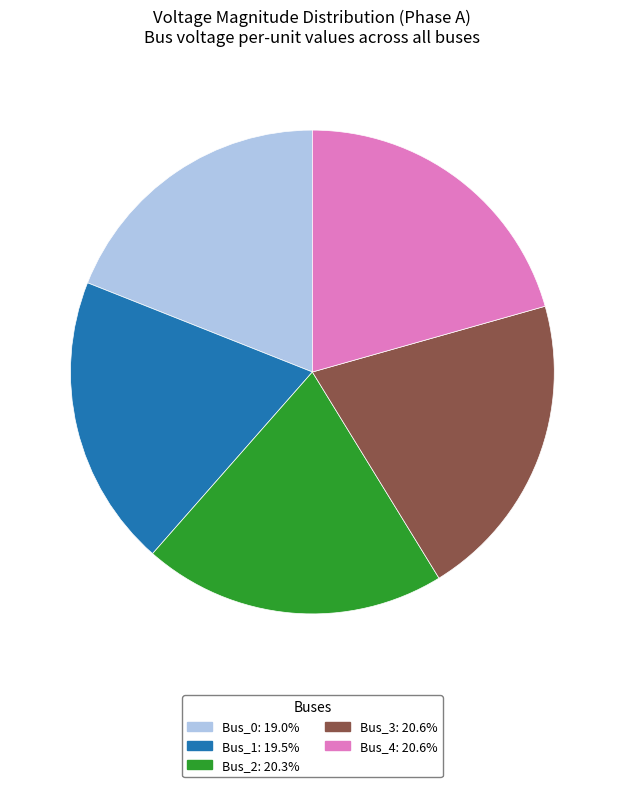

Does any single category account for the majority?

No